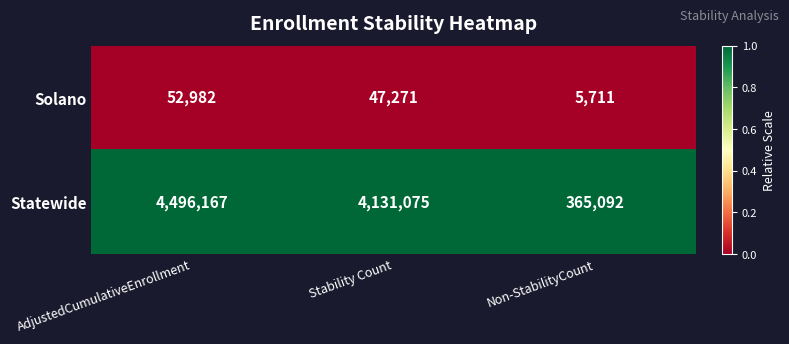

Reading left to right, list all the values displayed in this chart.

Solano: AdjustedCumulativeEnrollment=52982	Stability Count=47271	Non-StabilityCount=5711
Statewide: AdjustedCumulativeEnrollment=4496167	Stability Count=4131075	Non-StabilityCount=365092